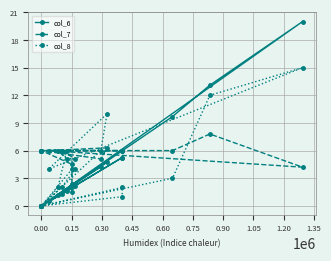

How many interior local valleys does the col_6 series have?

3